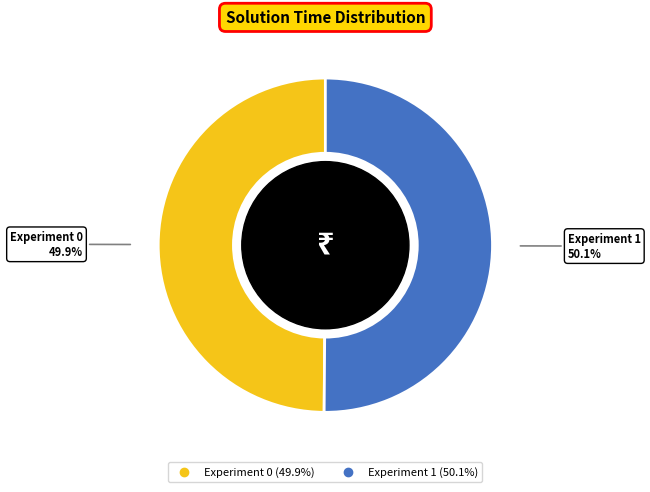

Is there any slice that represents more than half of the pie?

Yes